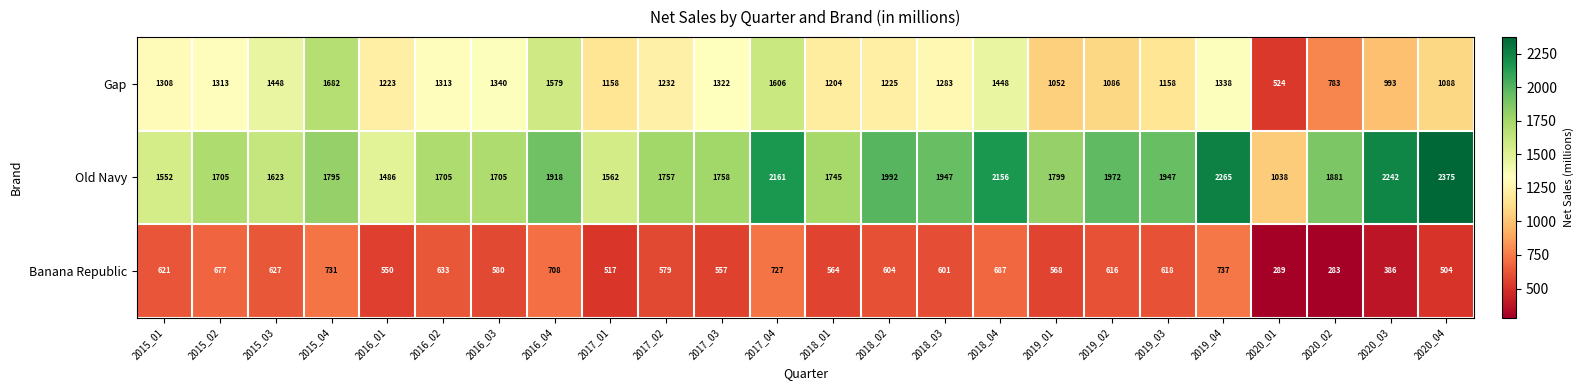

What is the average value of the Banana Republic series?

582